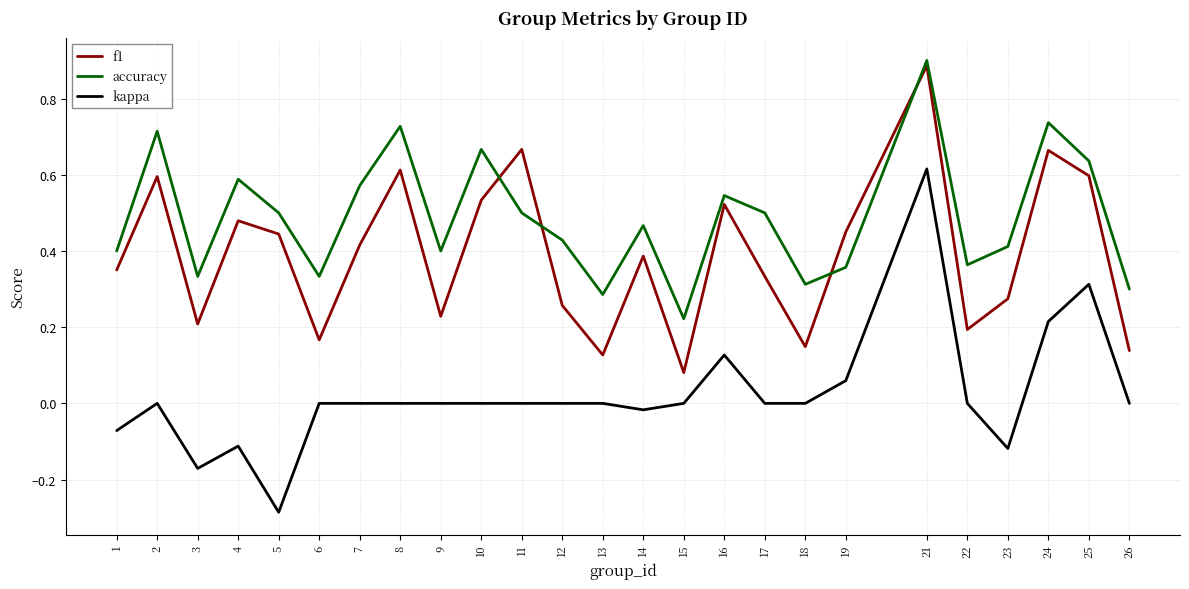

The kappa series shows -0.6 at 26. True or false?

False